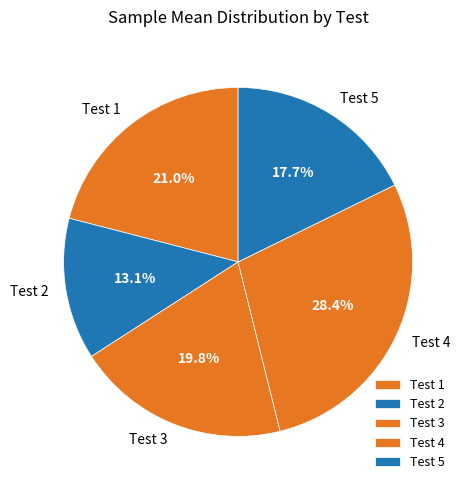

Which slice is the largest?

Test 4